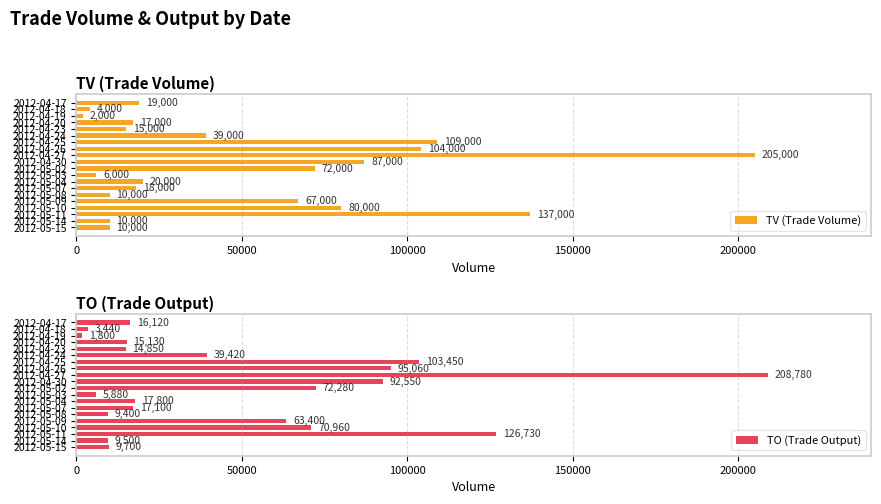

What is the difference between the maximum and minimum values in the TV (Trade Volume) series?

203000